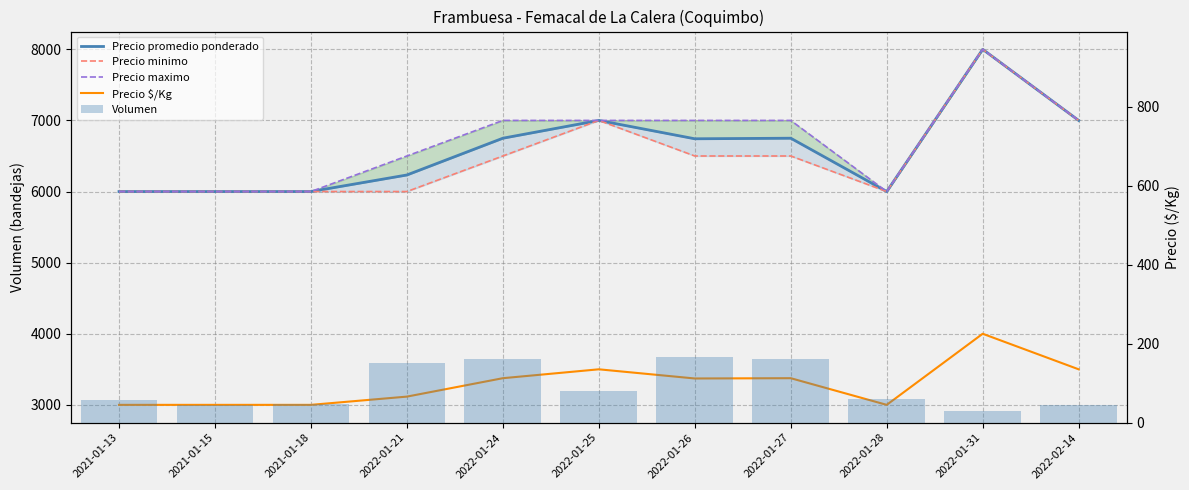

What is the label of the 3rd bar from the left?

2021-01-18